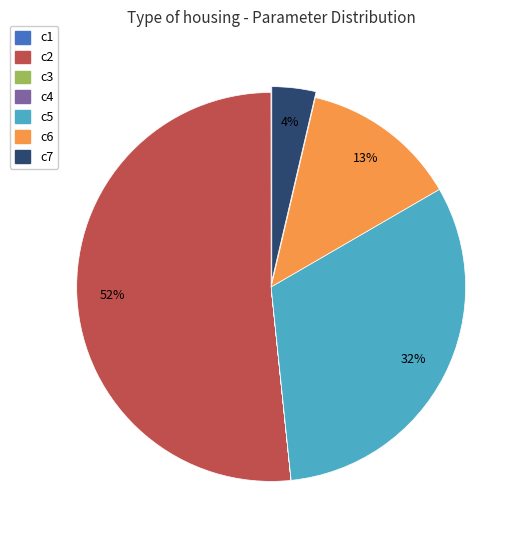

To the nearest percent, what portion does c7 represent?

4%